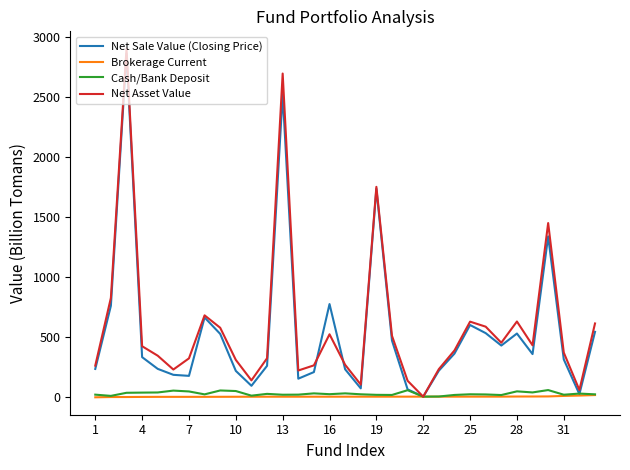

What are all the series names shown in the legend?

Net Sale Value (Closing Price), Brokerage Current, Cash/Bank Deposit, Net Asset Value